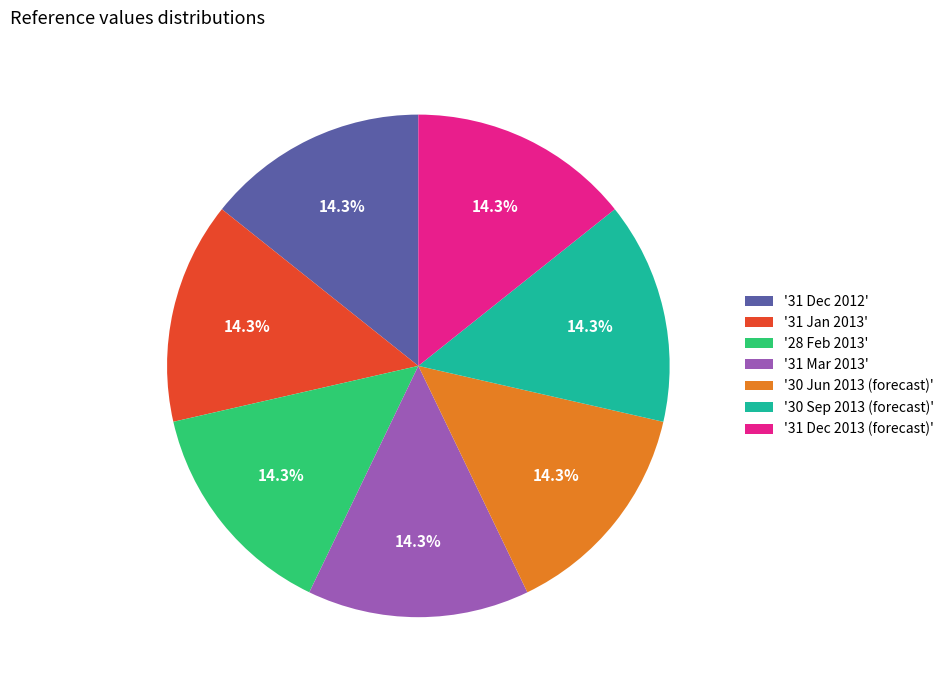

Is there a majority slice in this chart?

No